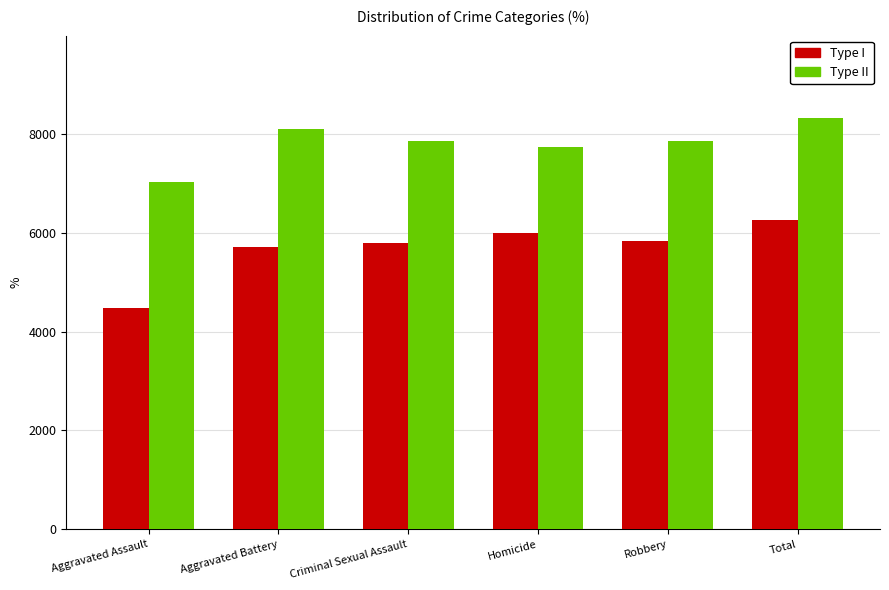

How many values in the Type II series are below 7857?

3